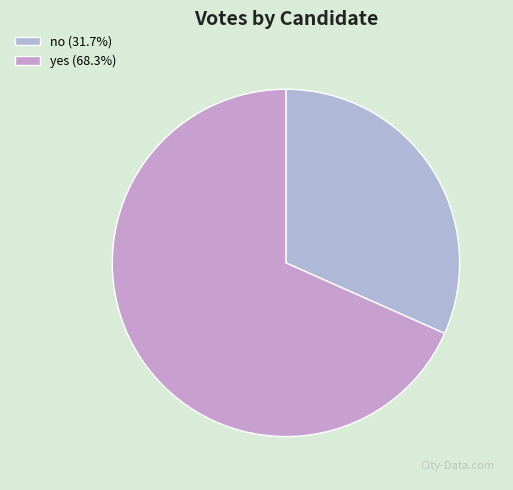

How many segments does this pie chart have?

2